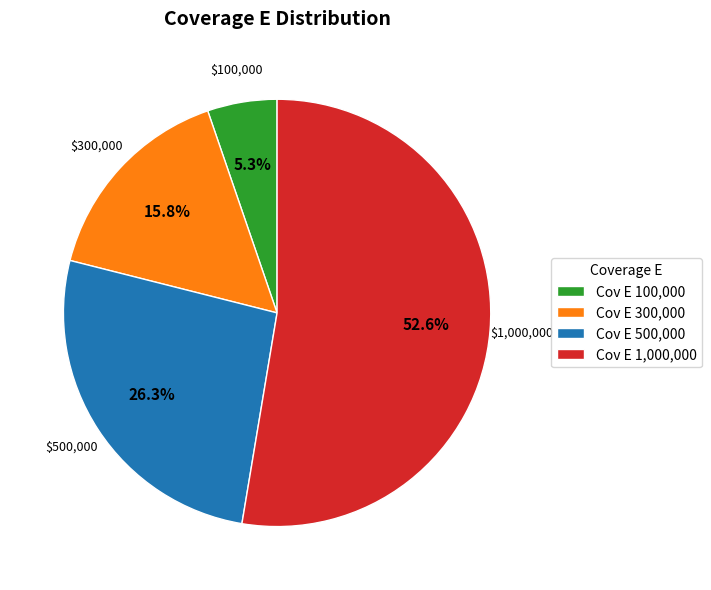

Combined, what portion of the pie is Cov E 500,000 and Cov E 300,000?

42.1%